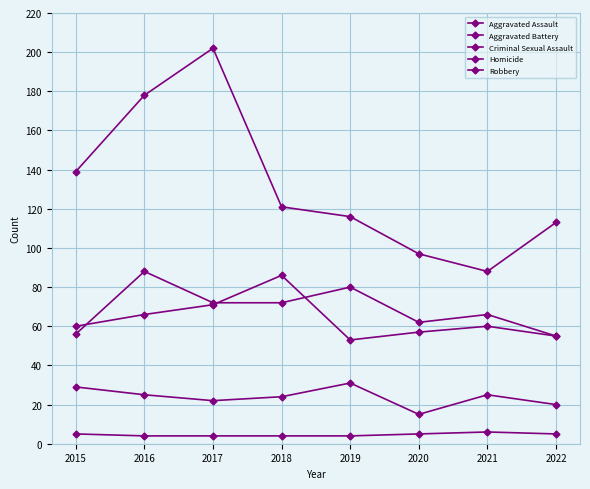

What is the value of the Homicide point at the 3rd from the left?

4